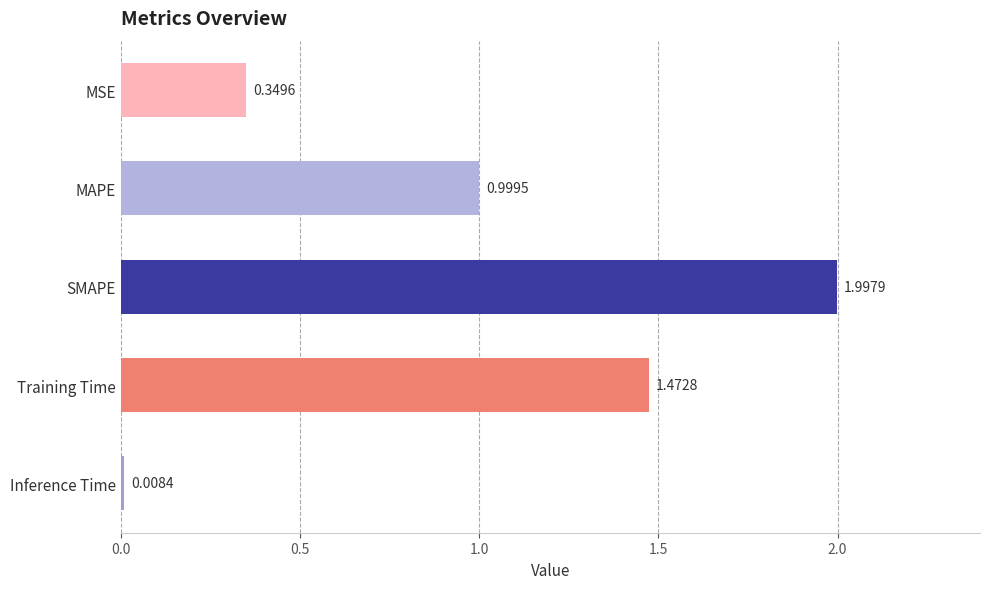

Are the bars grouped side by side (vs. stacked)?

No